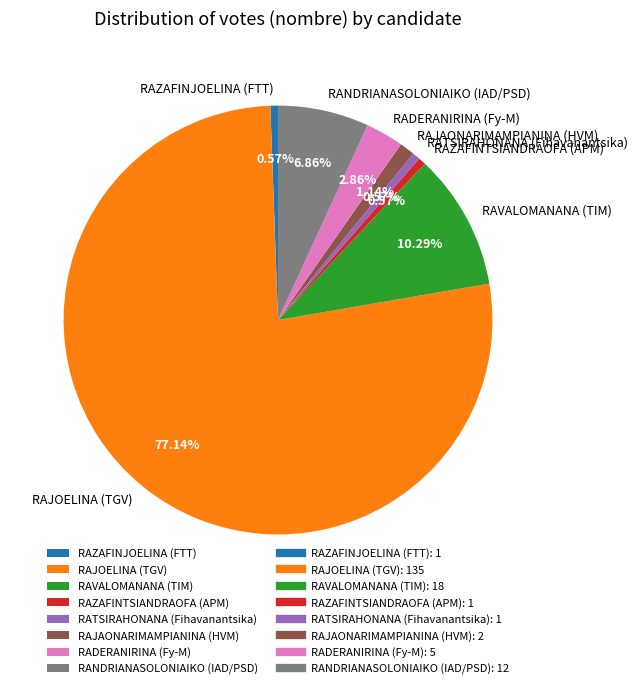

The RAVALOMANANA (TIM) slice represents 1% of the pie. True or false?

False